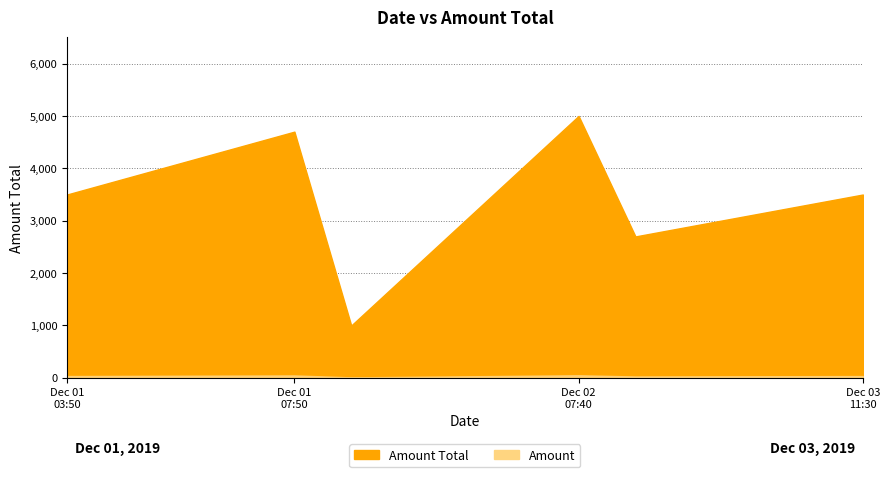

List the series in order of their peak value, highest first.

Amount Total, Amount